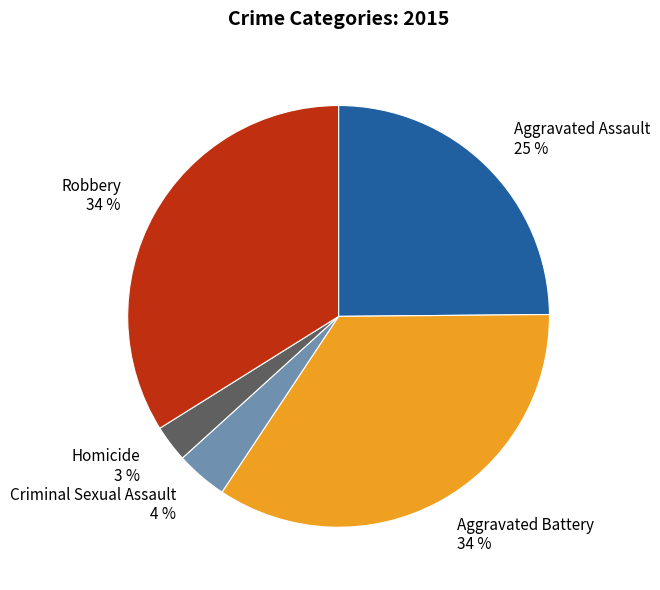

Is it true that Aggravated Battery is 34% of the pie?

True